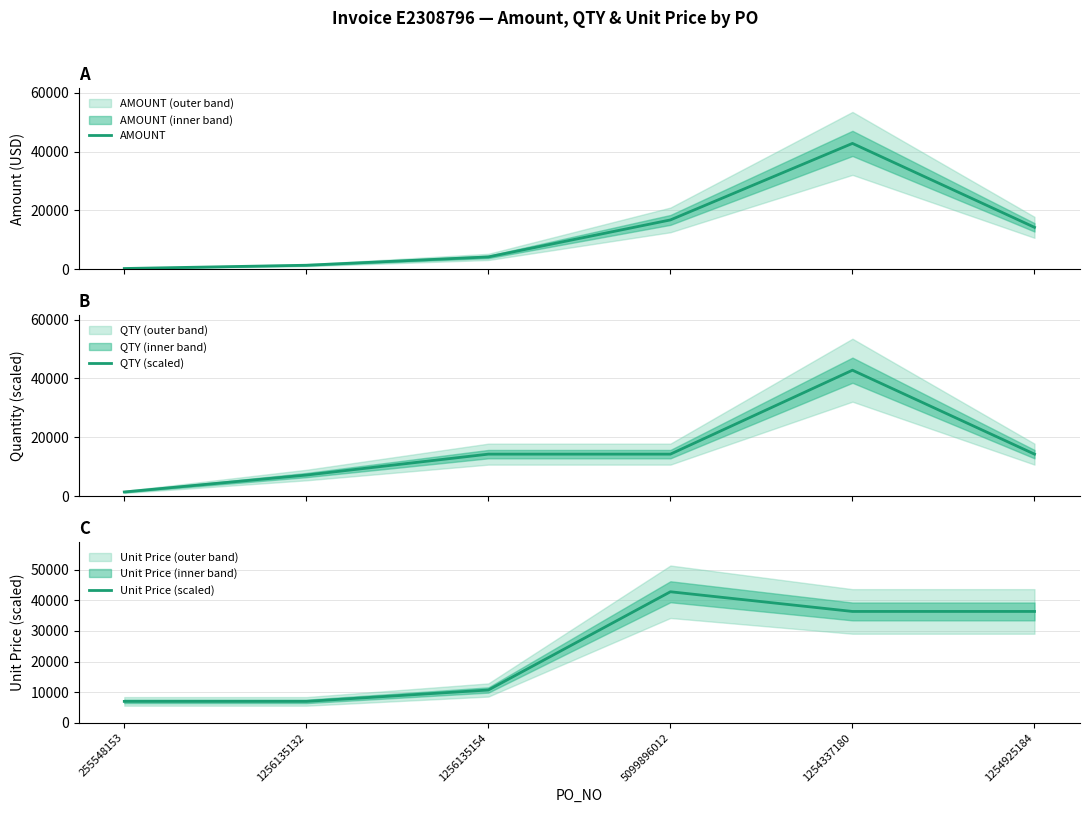

Count the number of categories in the chart.

6